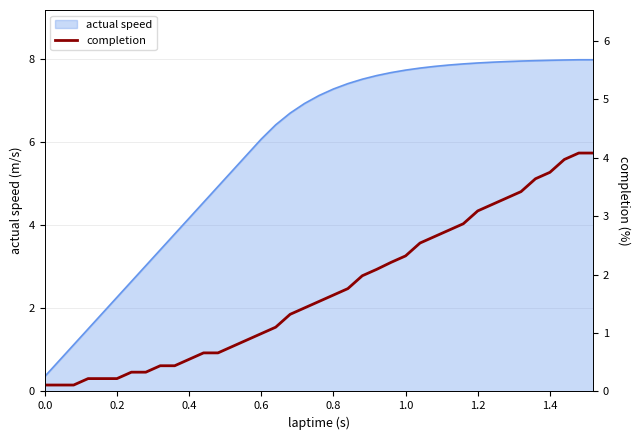

What is the smallest value displayed?

0.1